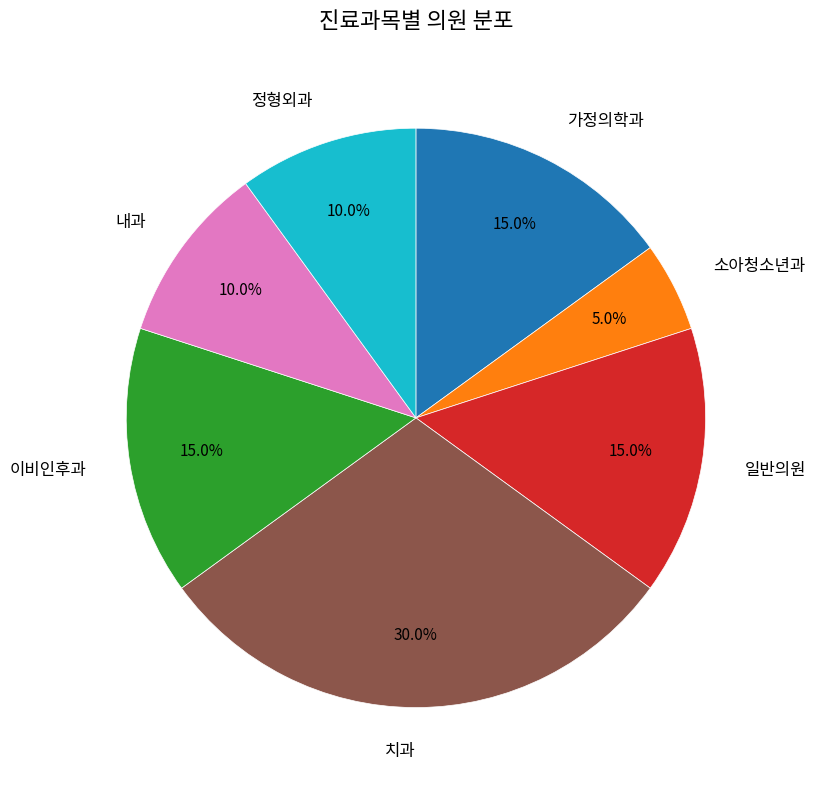

Which category has the smallest portion of the pie?

소아청소년과